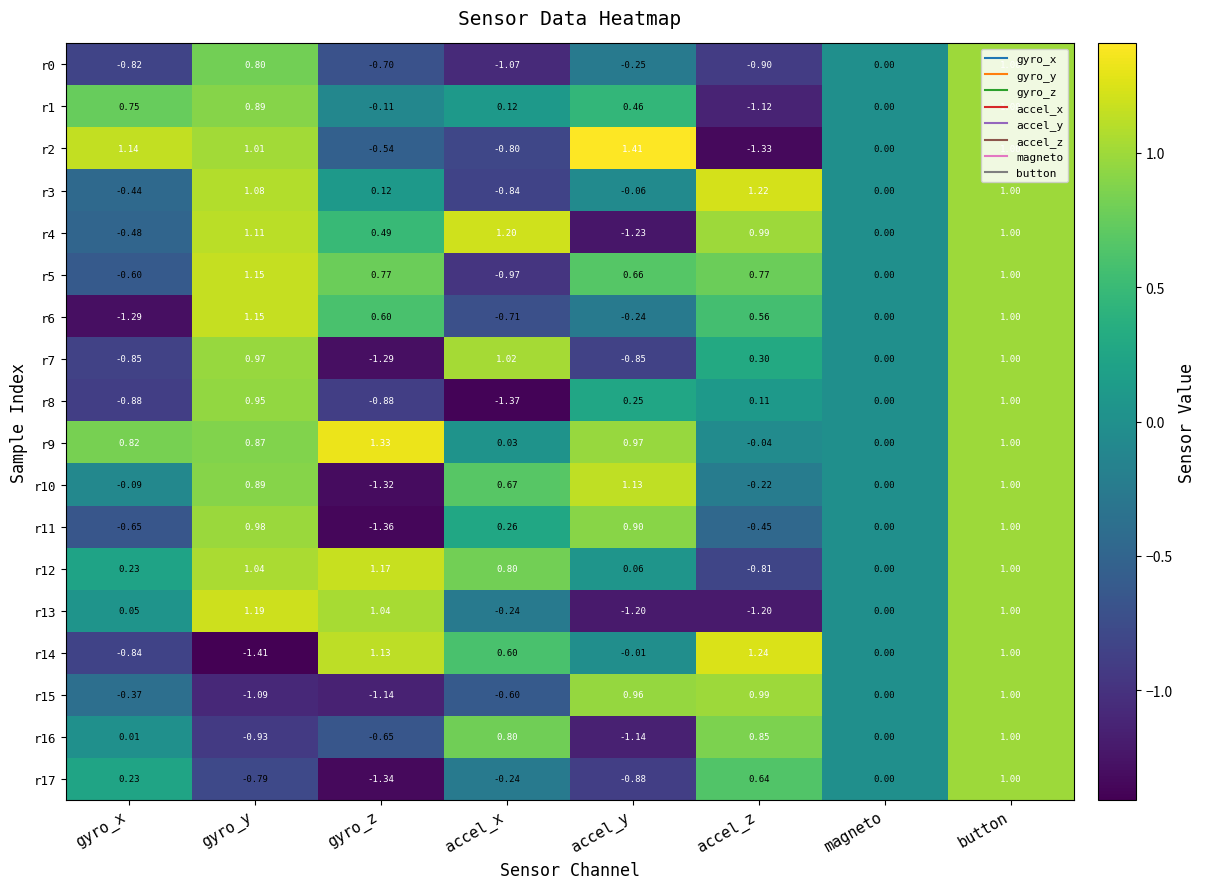

At which label is r16 closest to 0?

magneto